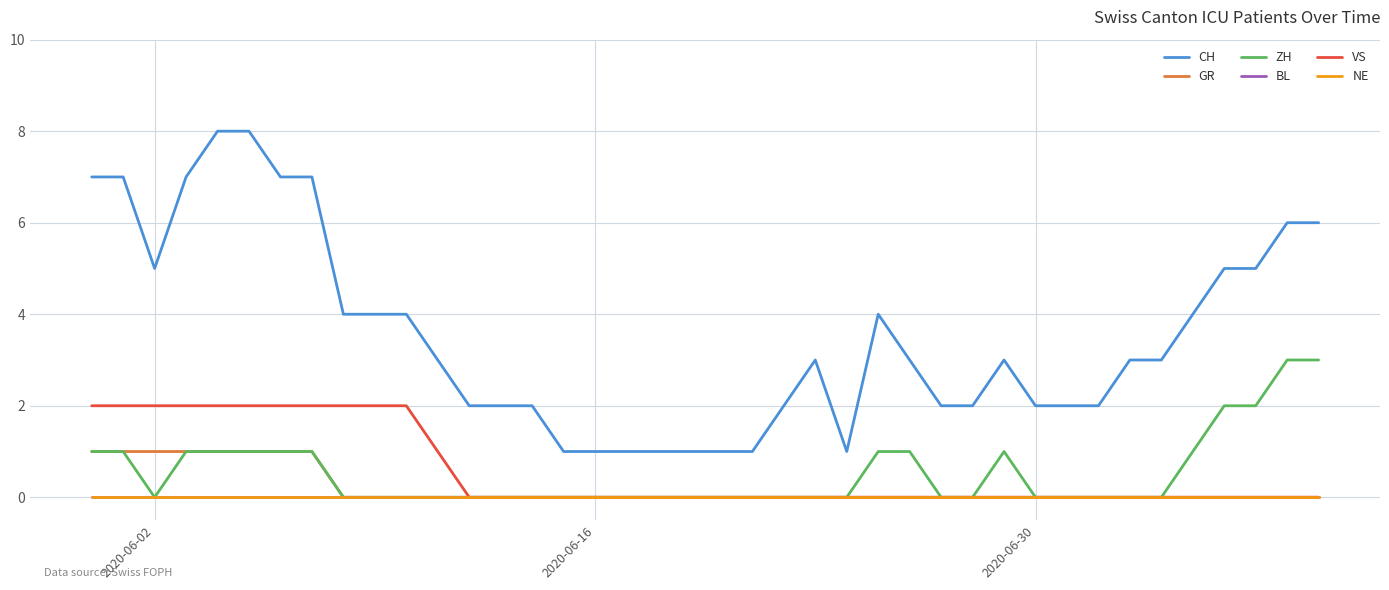

Which series has the largest range (max minus min)?

CH